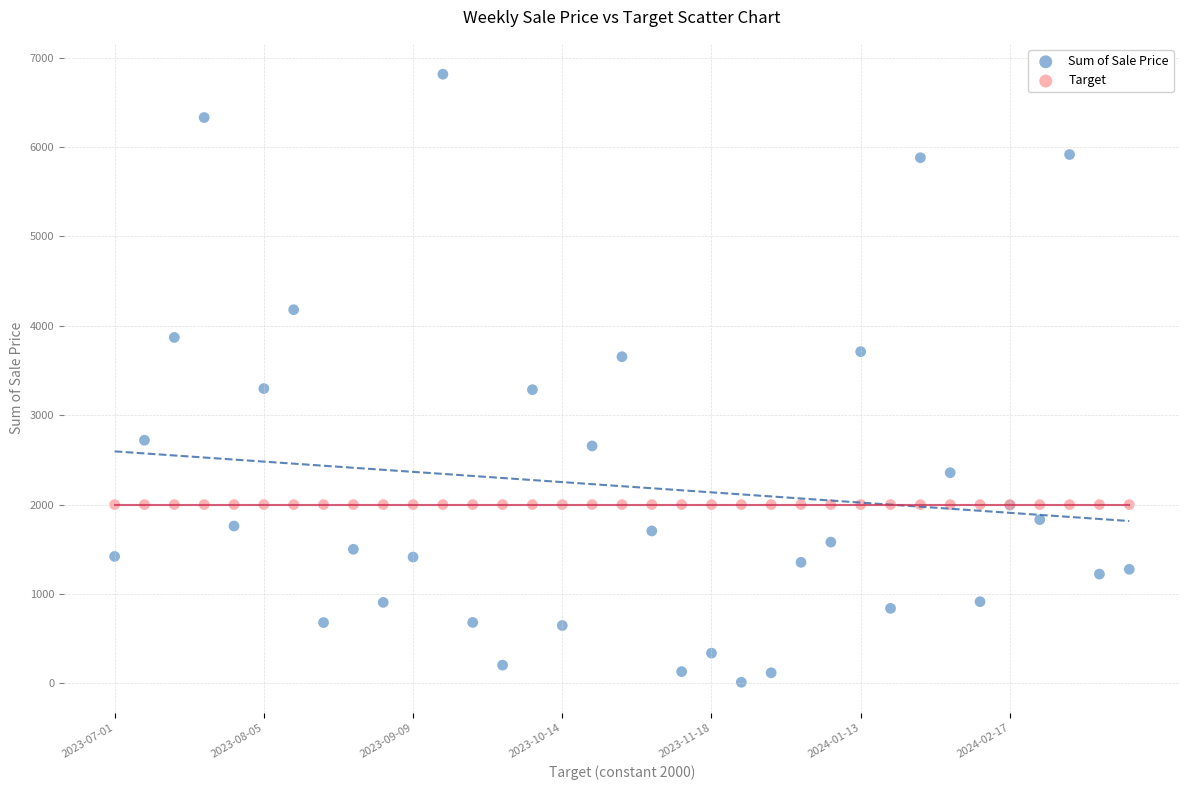

Which series contains the highest Y value?

Sum of Sale Price